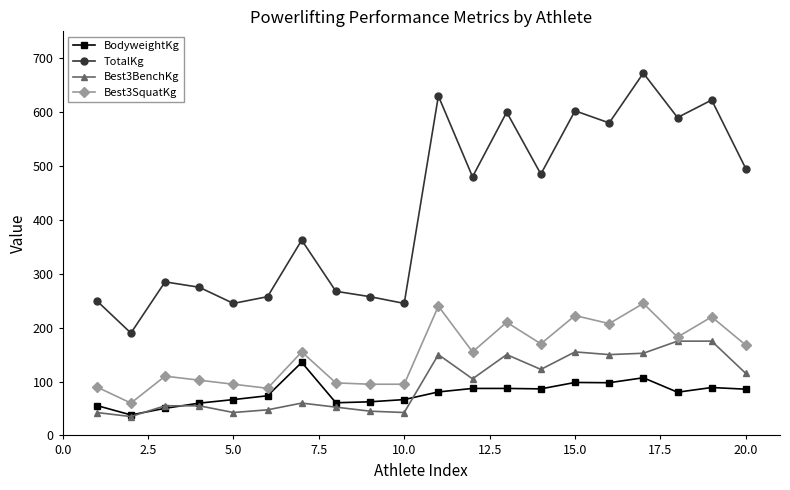

True or false: BodyweightKg has more than 1 interior local peaks.

True